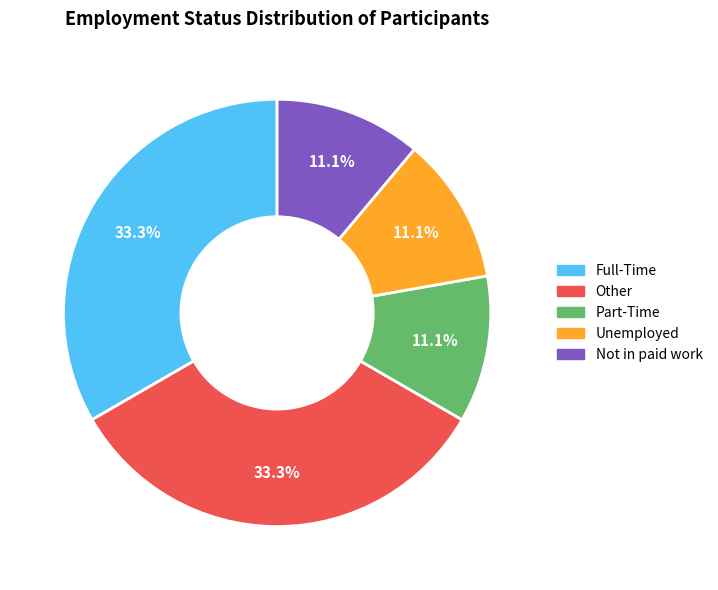

To the nearest percent, what is the average slice percentage?

20%